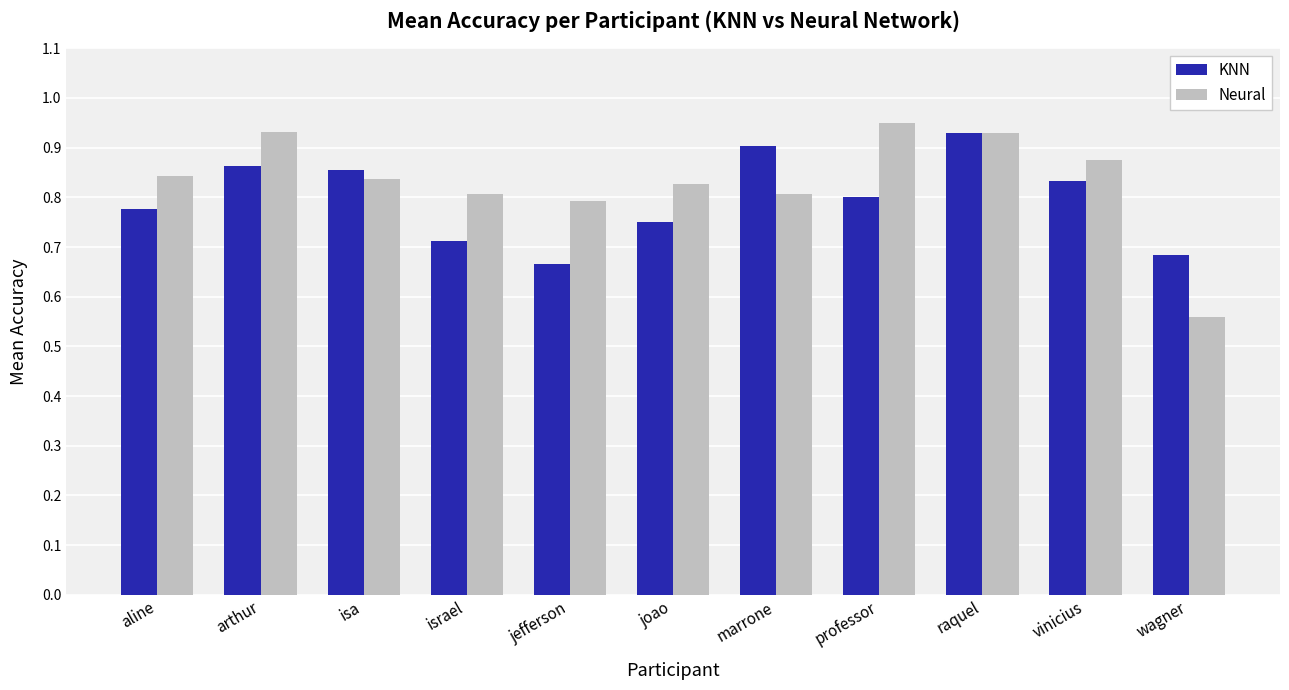

What is the difference between the Neural values at joao and wagner?

0.3